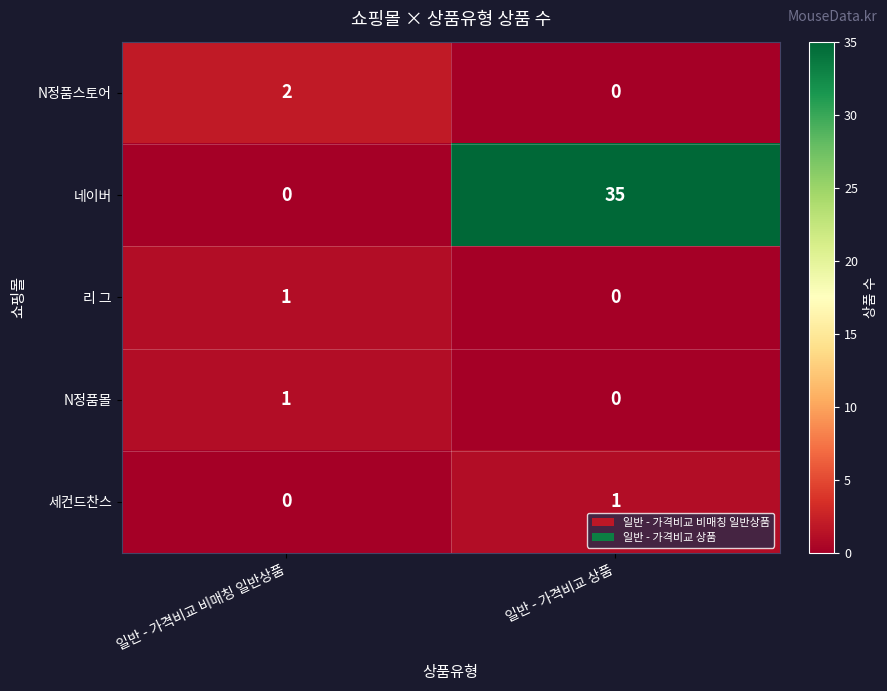

At which label is 네이버 closest to 17?

일반 - 가격비교 비매칭 일반상품